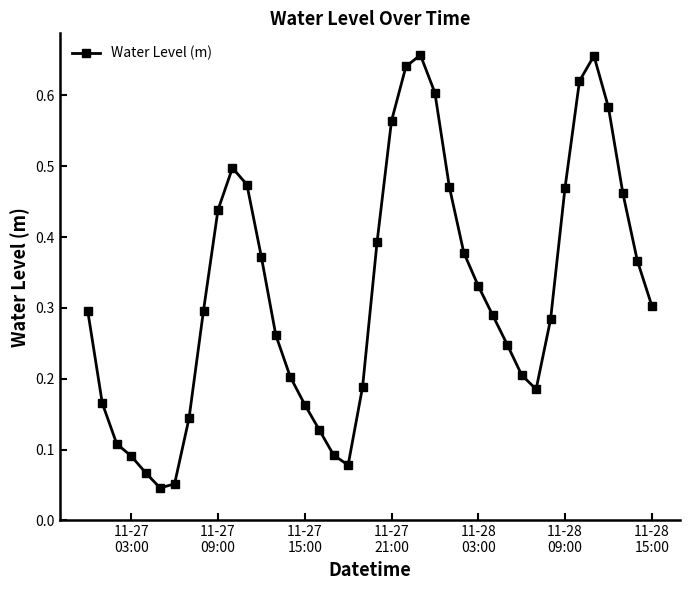

What is the sum of all values?

12.9